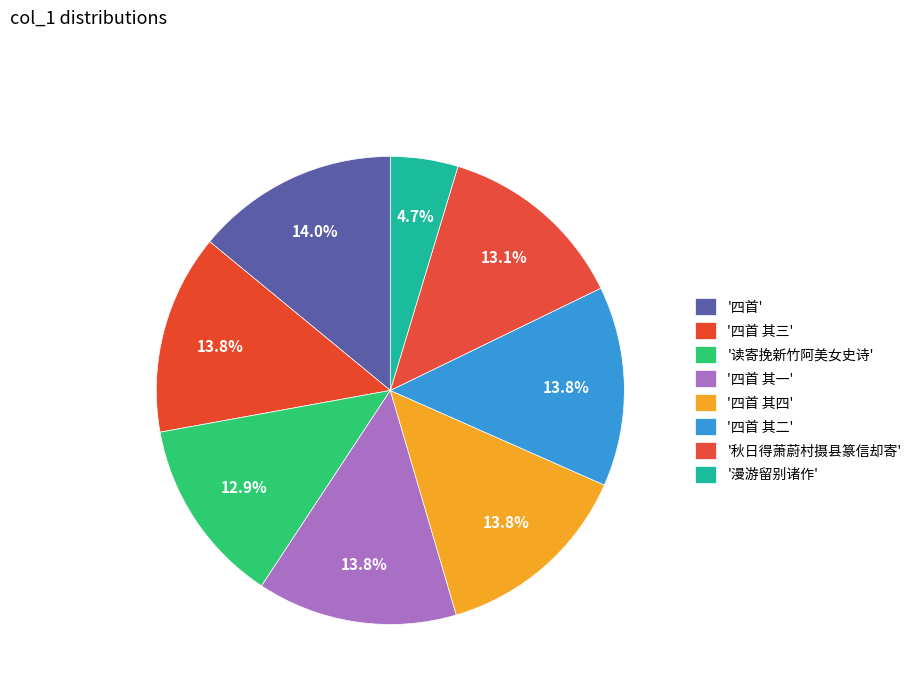

How many slices are in this pie chart?

8